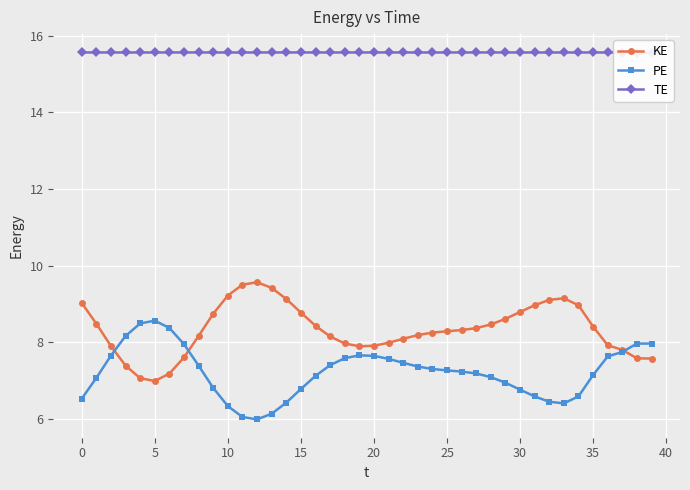

What is the total value across all series at 18?

31.1